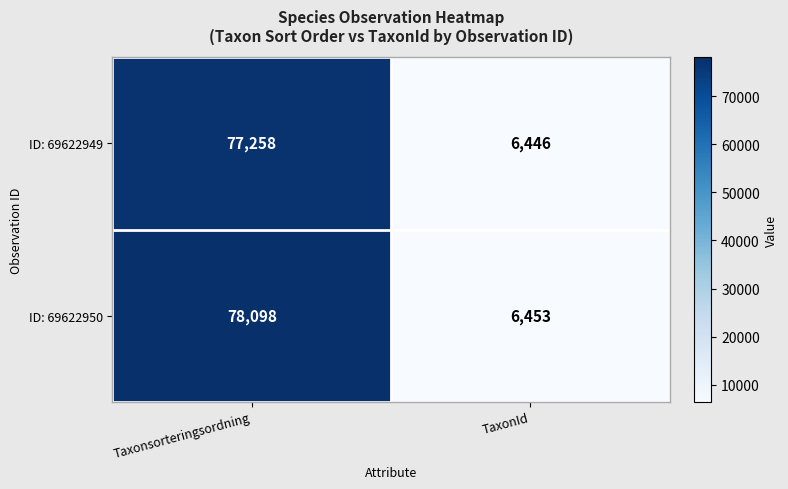

What is the spread (max minus min) of values at Taxonsorteringsordning?

840